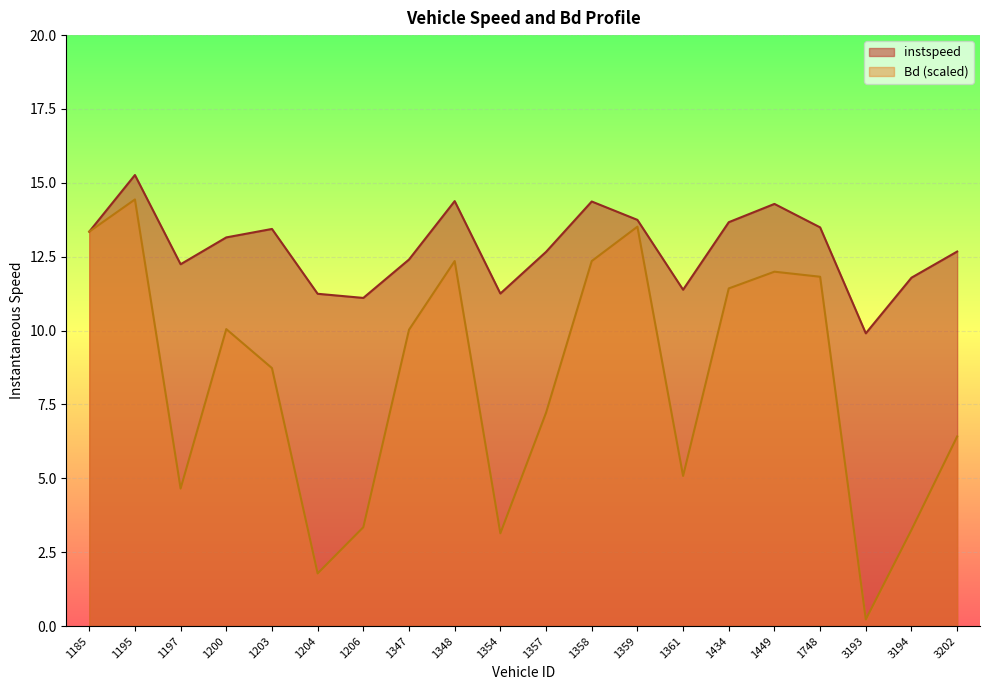

How many values in the Bd series exceed 10?

10